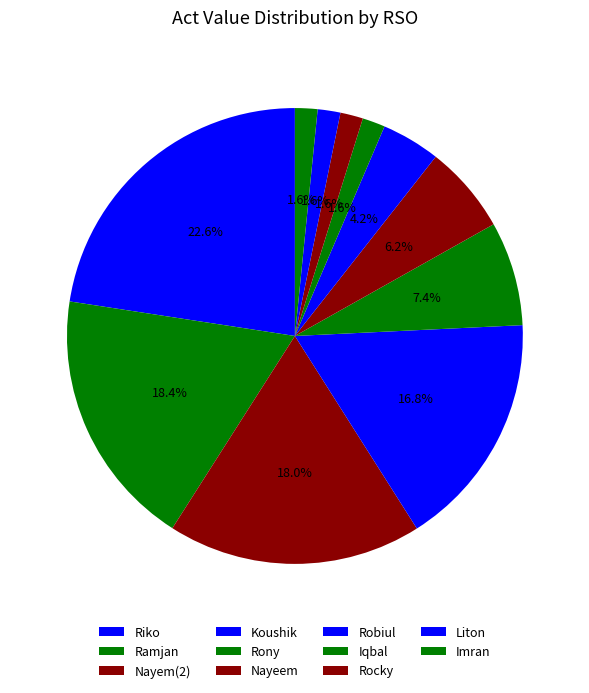

Does any single category account for the majority?

No